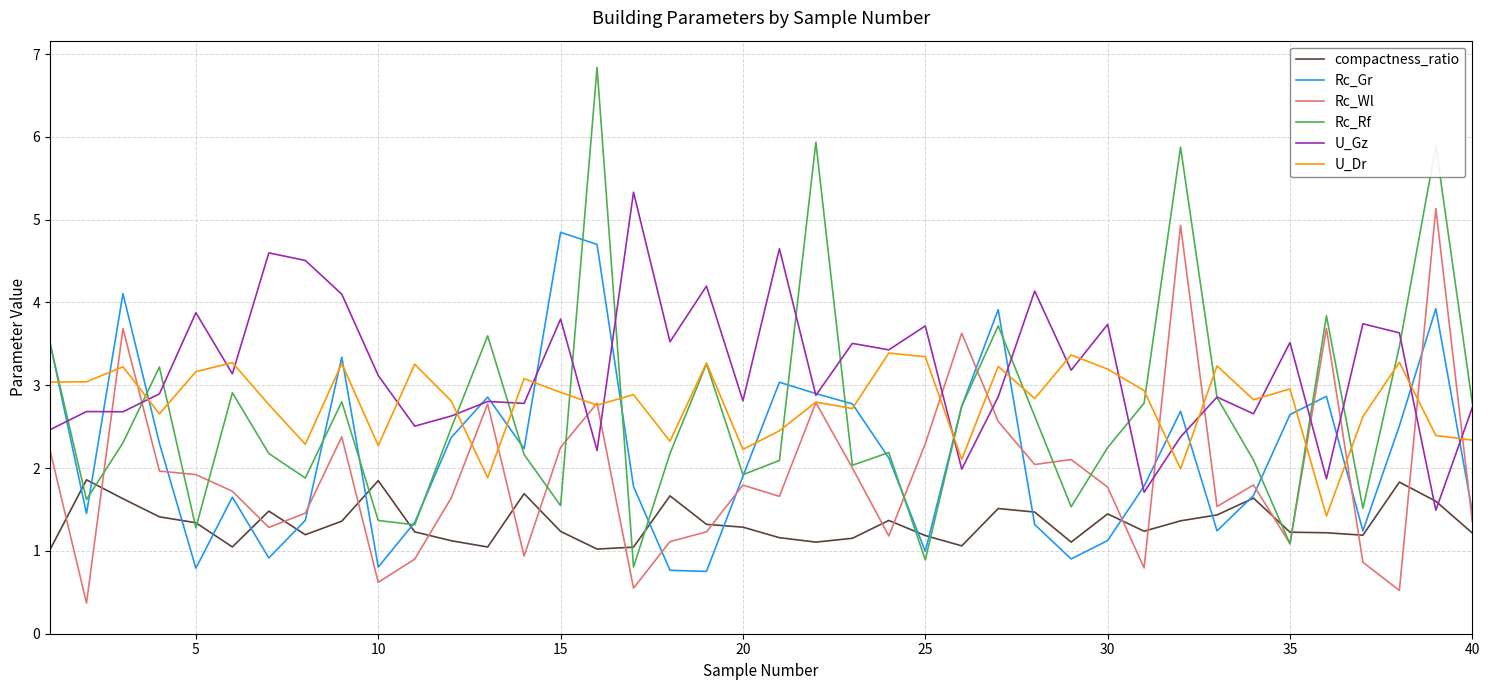

Which series has the largest total across all categories?

U_Gz